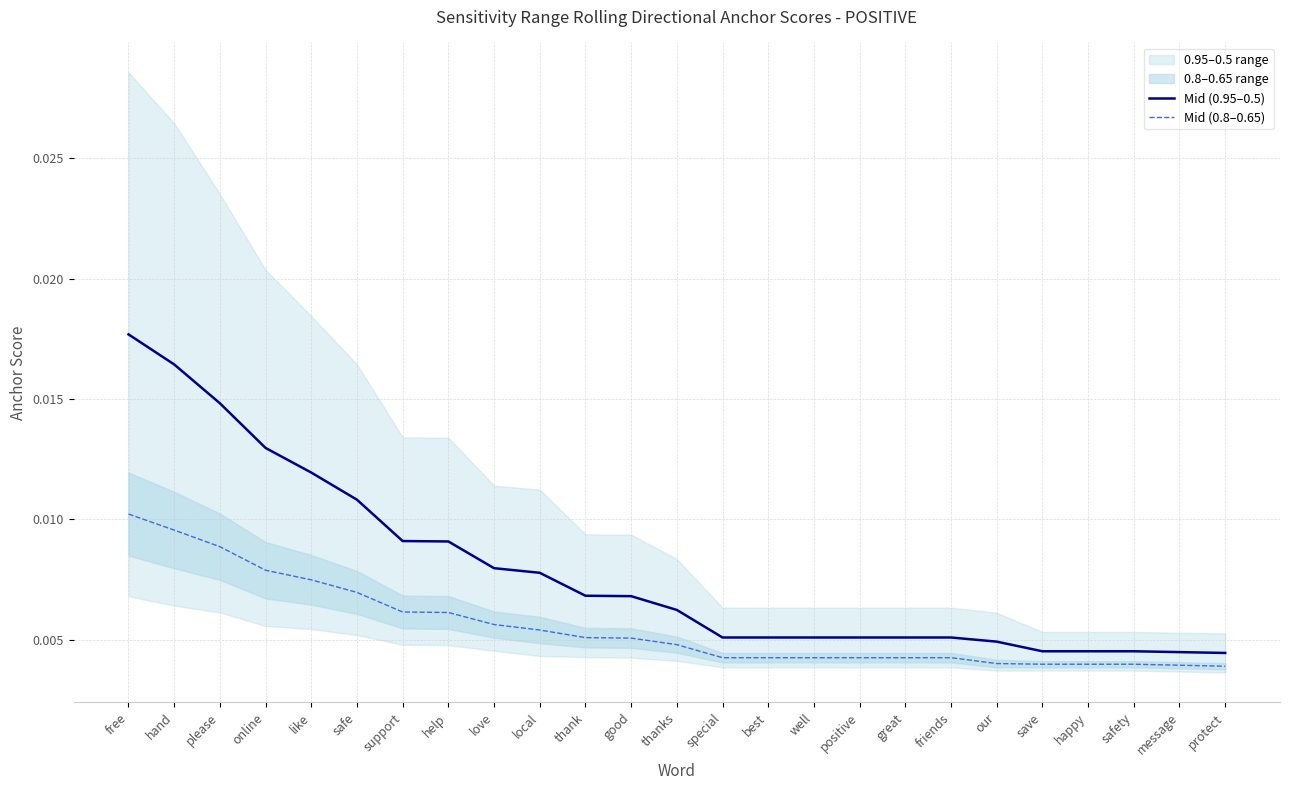

True or false: Mid (0.8–0.65) and Mid (0.95–0.5) intersect in this chart.

False